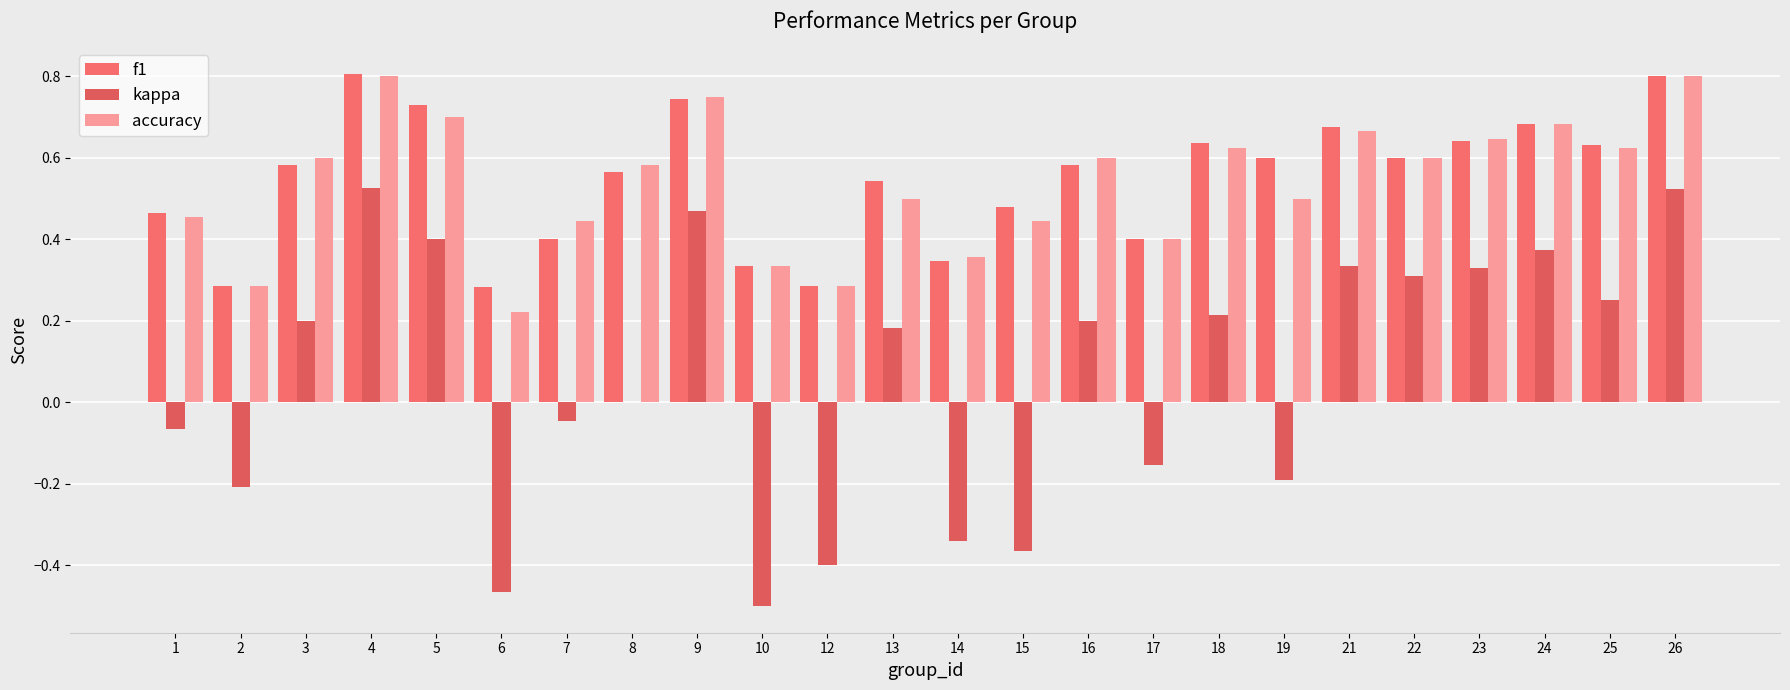

Does the chart contain stacked bars?

No